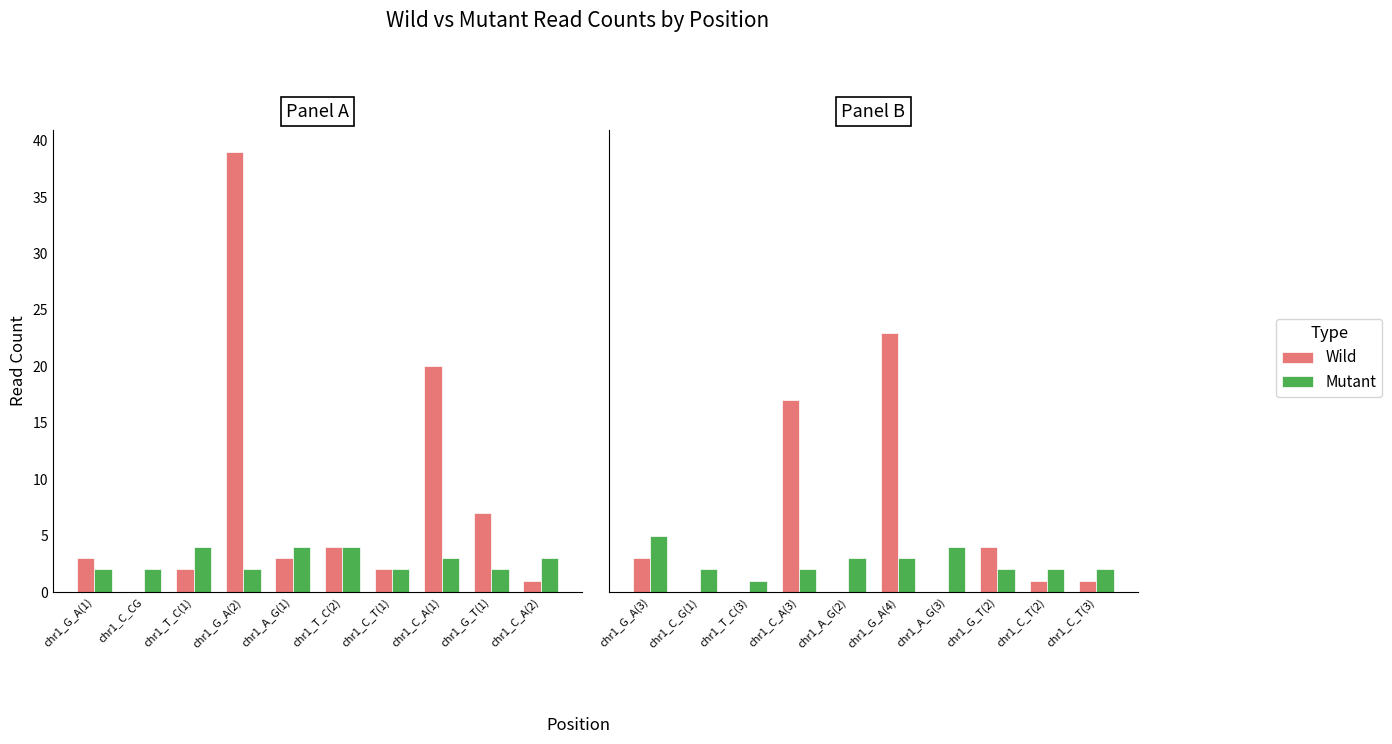

Between chr1_C_T(3) and chr1_G_T(2), which is larger?

chr1_G_T(2)